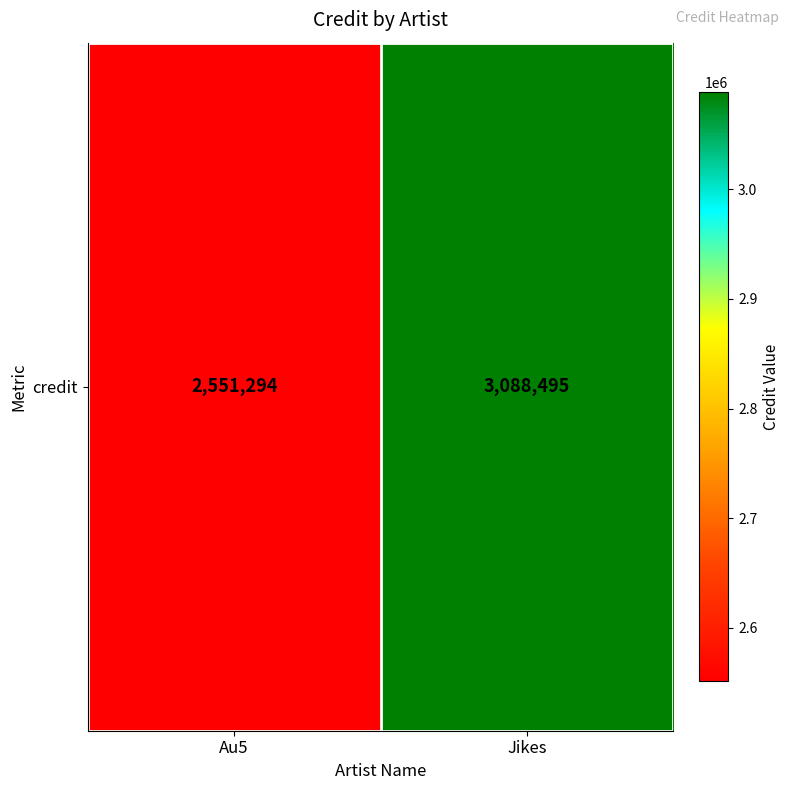

What is the change in value from Au5 to Jikes?

+537201